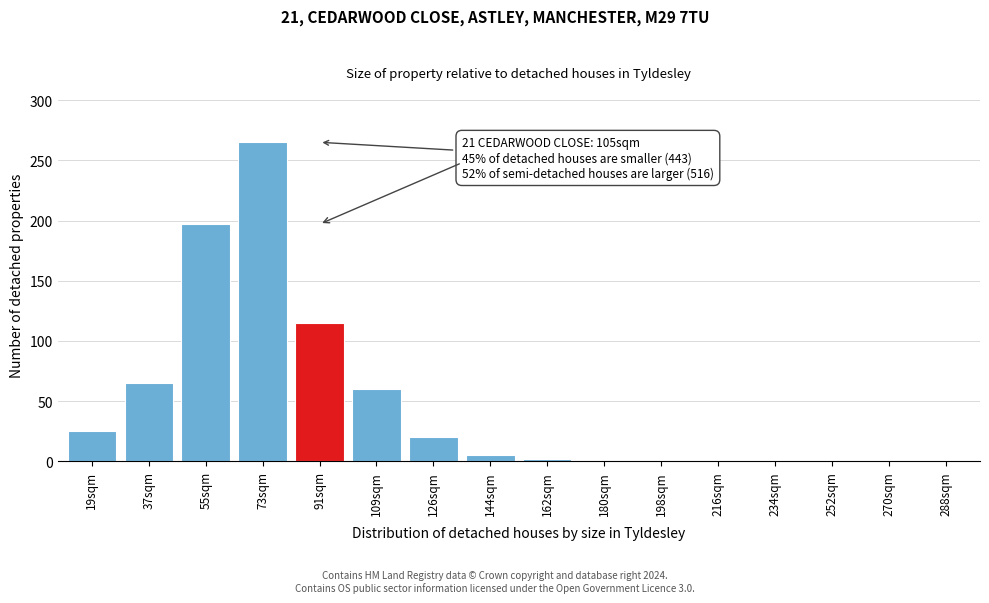

True or false: the data shows 0 at 216sqm.

True